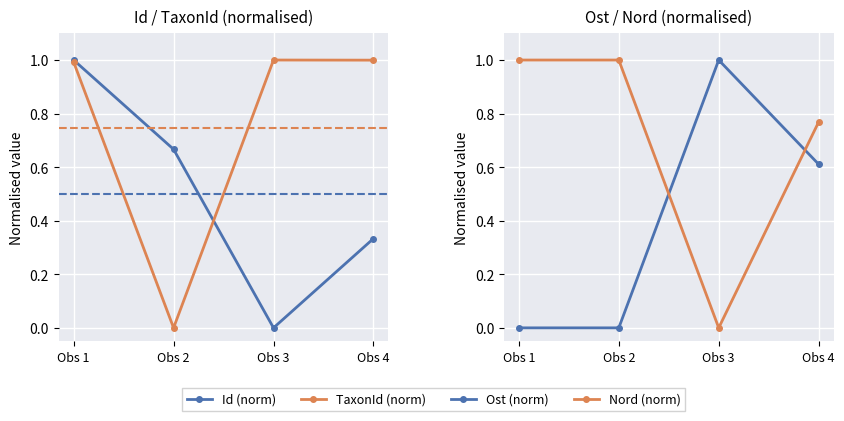

What is the value of the TaxonId (norm) point at the 4th from the left?

1.0